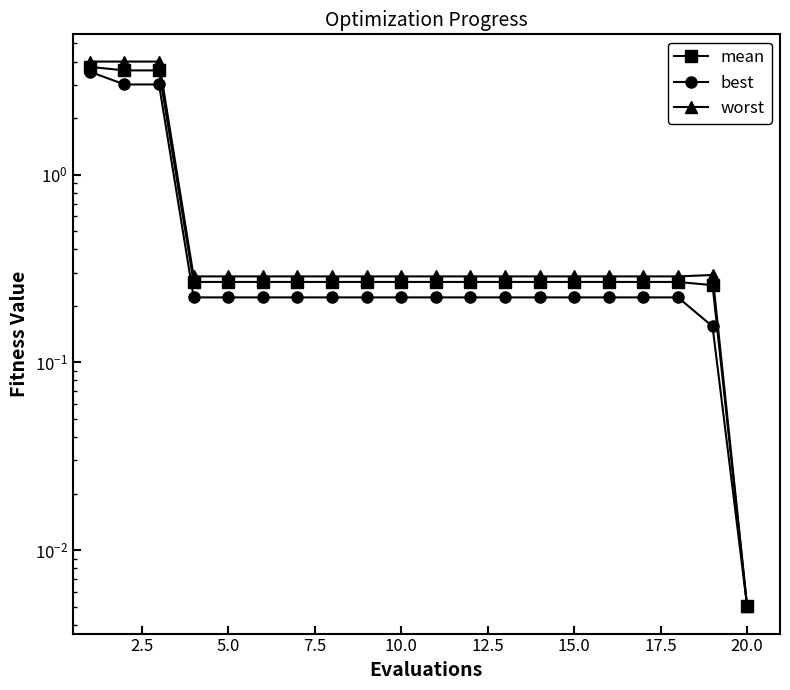

What are all the series names shown in the legend?

mean, best, worst